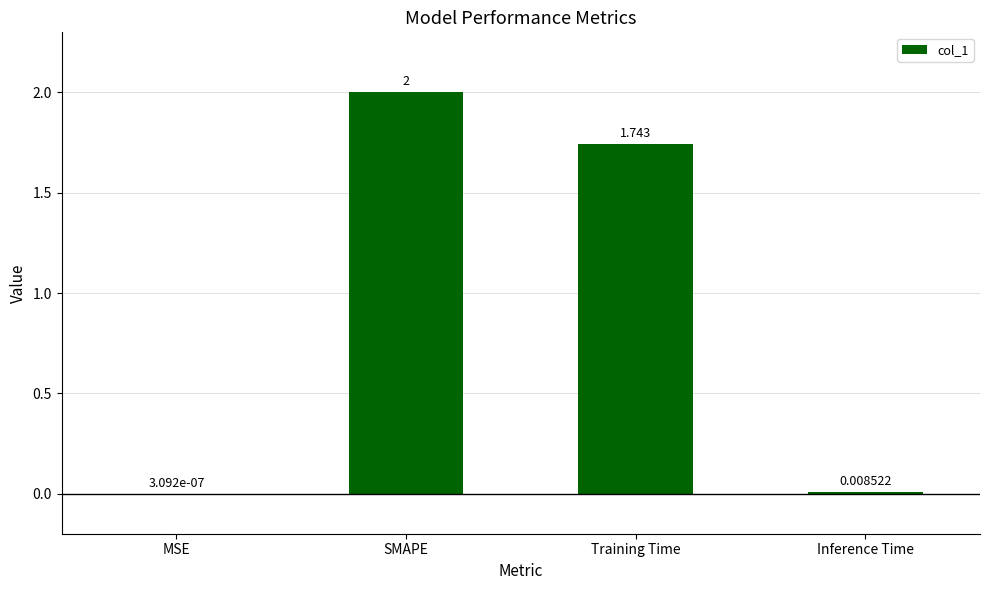

Between Inference Time and SMAPE, which is larger?

SMAPE